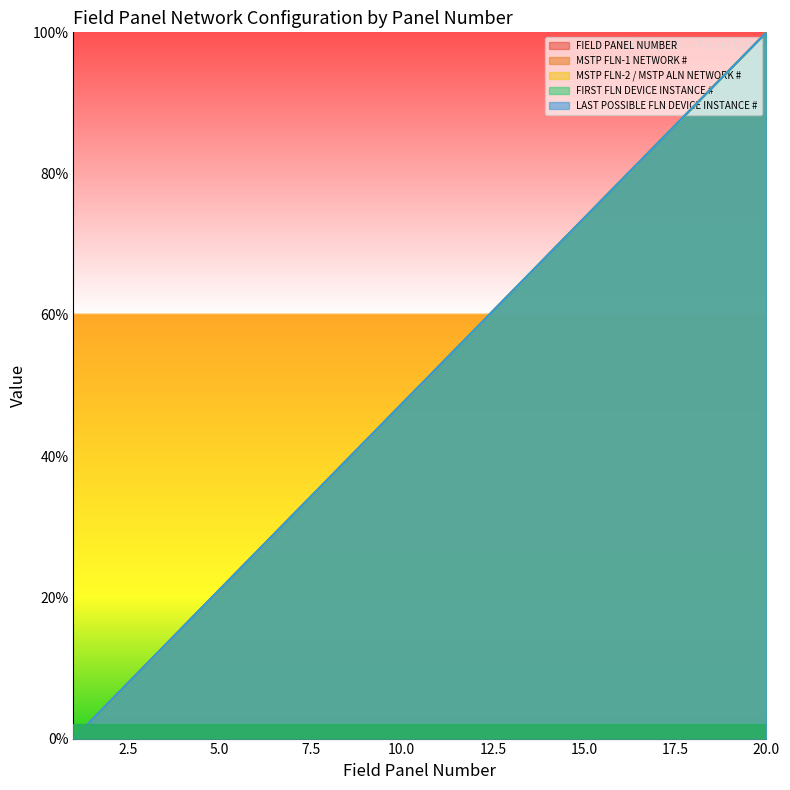

True or false: MSTP FLN-1 NETWORK # has more than 1 points higher than both neighbors.

False